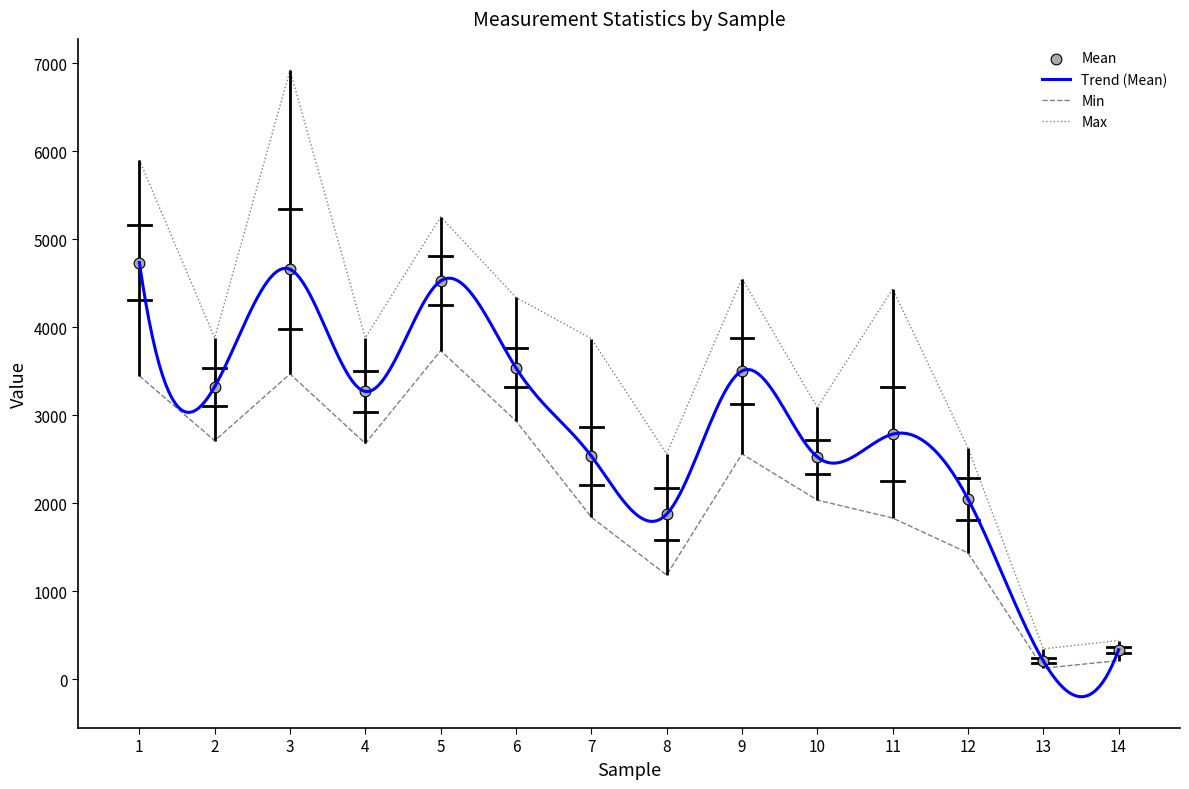

Which series has the widest spread of Y values?

Max